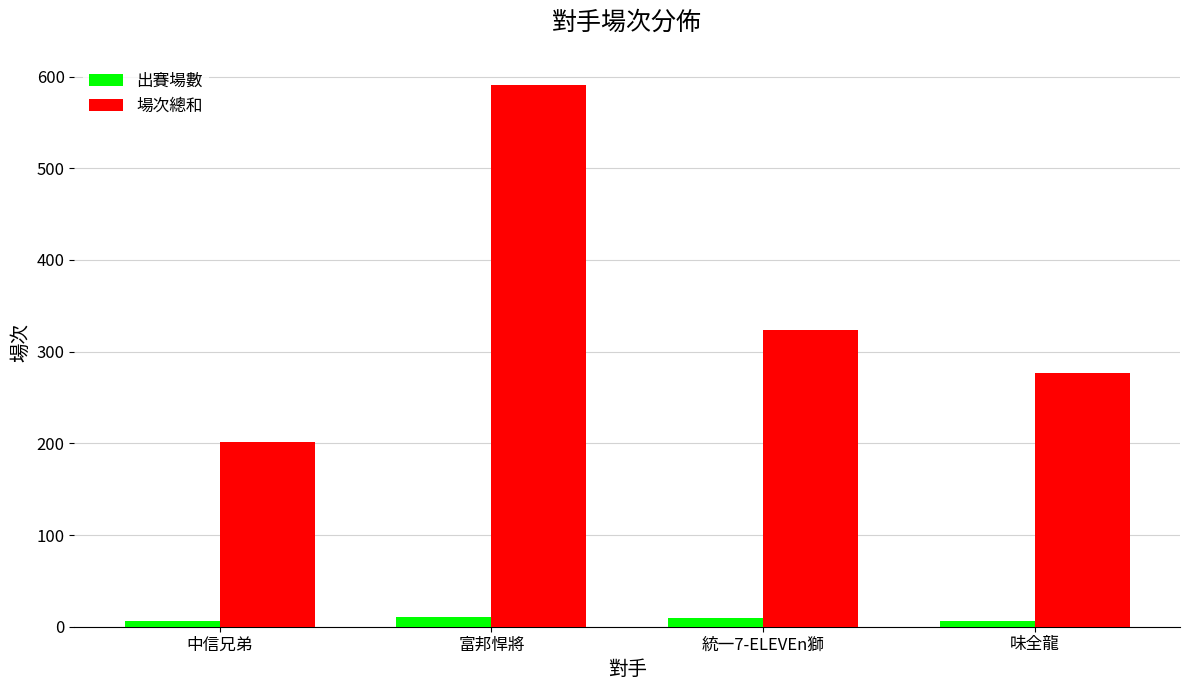

Is it true that 出賽場數 equals 6 at 中信兄弟?

True